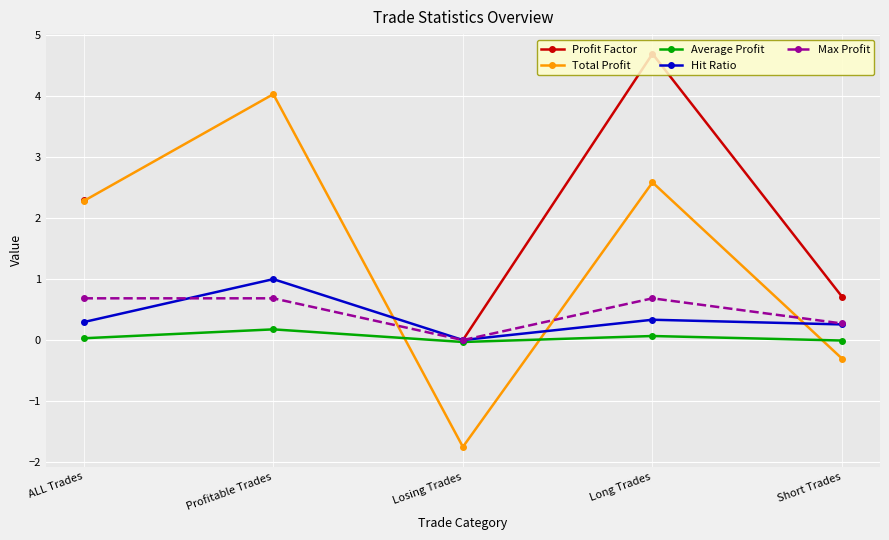

Rank the categories by Total Profit value from highest to lowest.

Profitable Trades, Long Trades, ALL Trades, Short Trades, Losing Trades